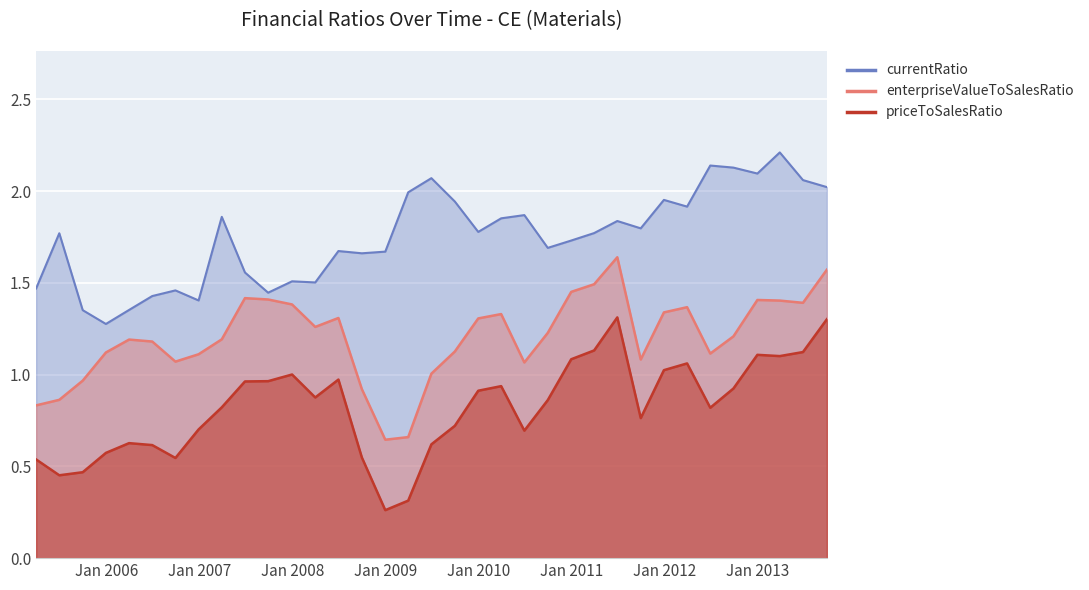

At which label does enterpriseValueToSalesRatio first exceed 1?

2005-12-30